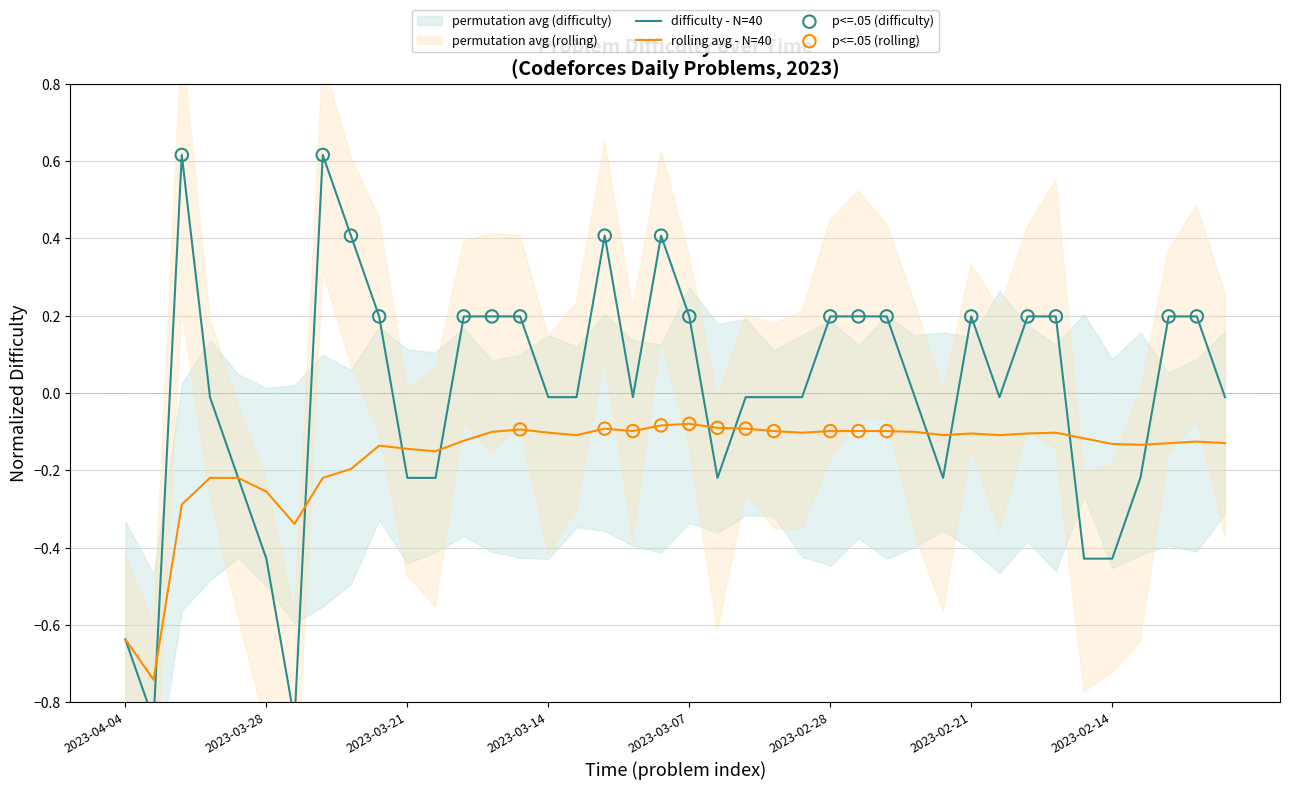

Which series has the largest Y range (max minus min)?

difficulty